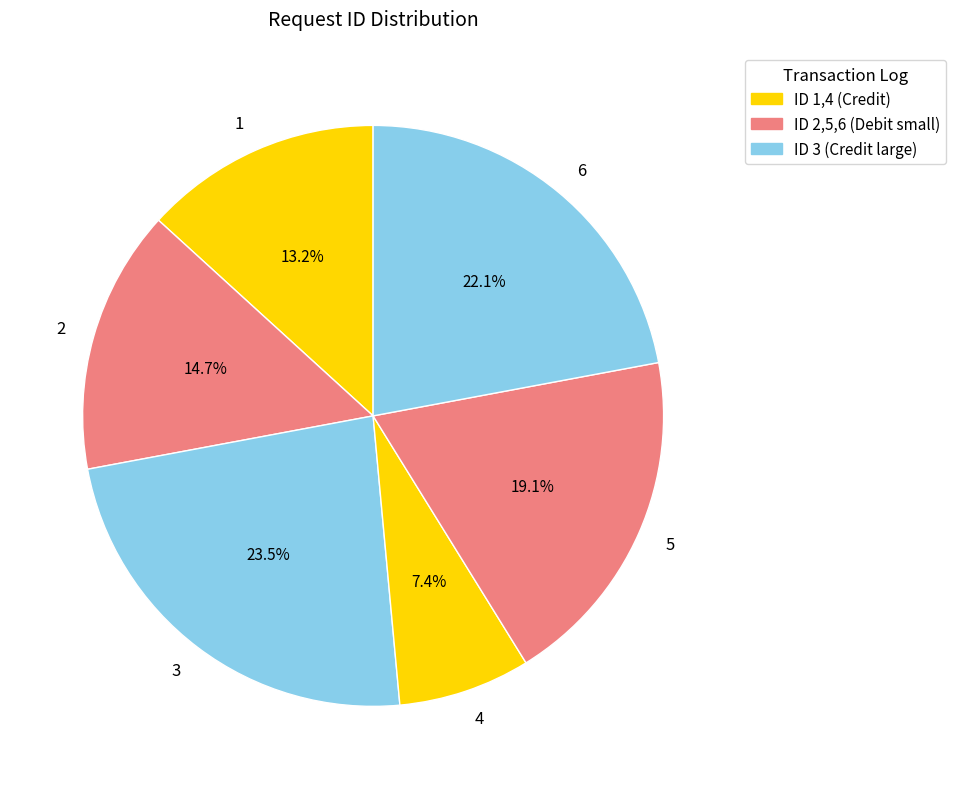

How many segments does this pie chart have?

6